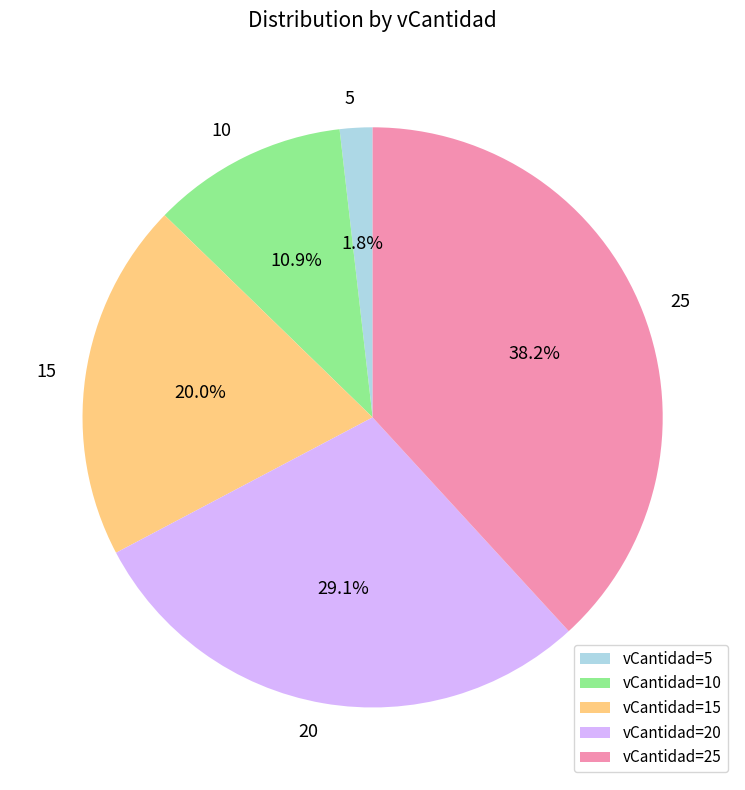

To the nearest percent, what percentage of the pie is 20?

29%